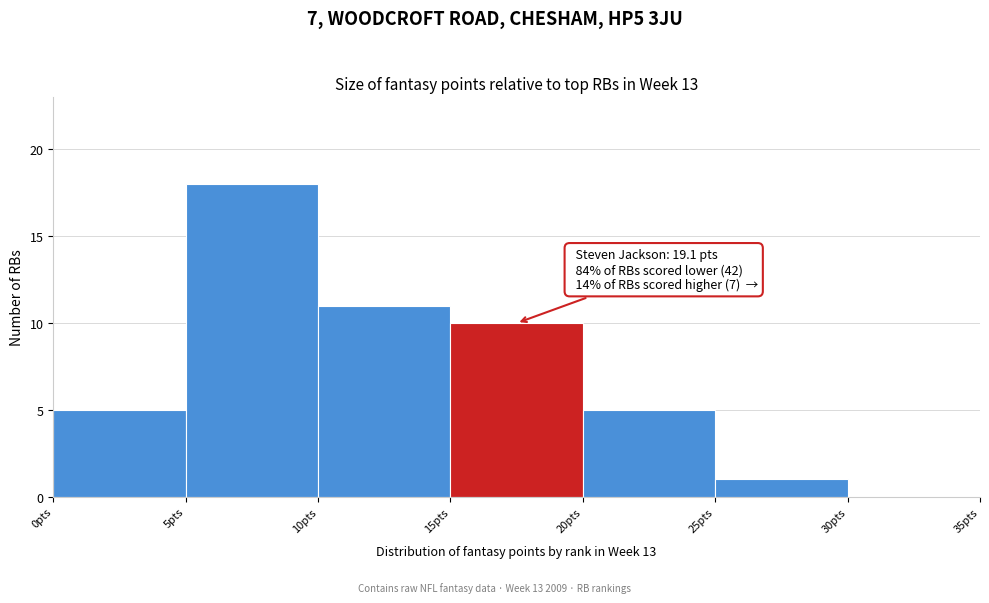

Over which range of the x-axis is the bar tallest?

5 to 10